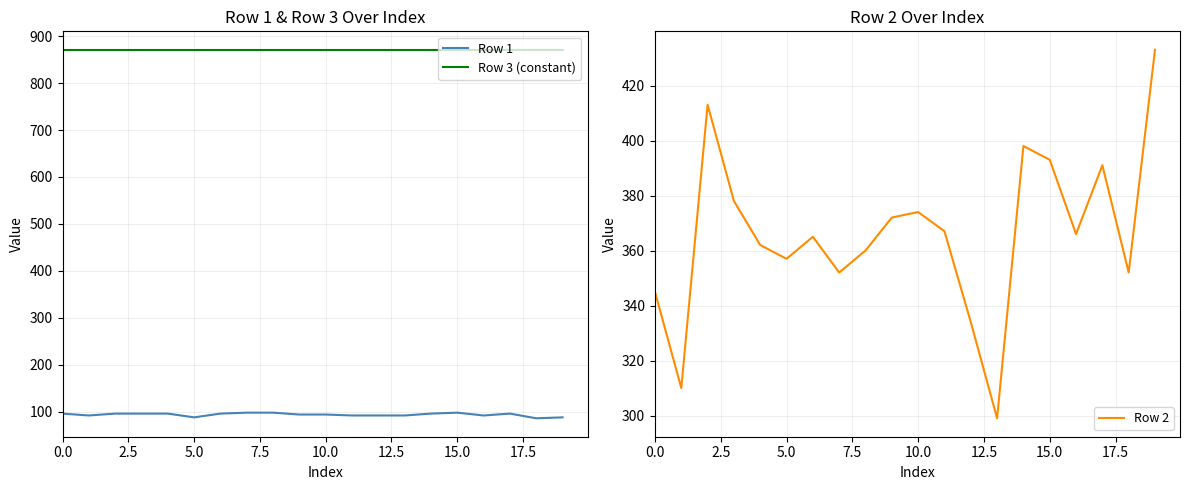

True or false: Row 3 (constant) has more than 1 interior local peaks.

False